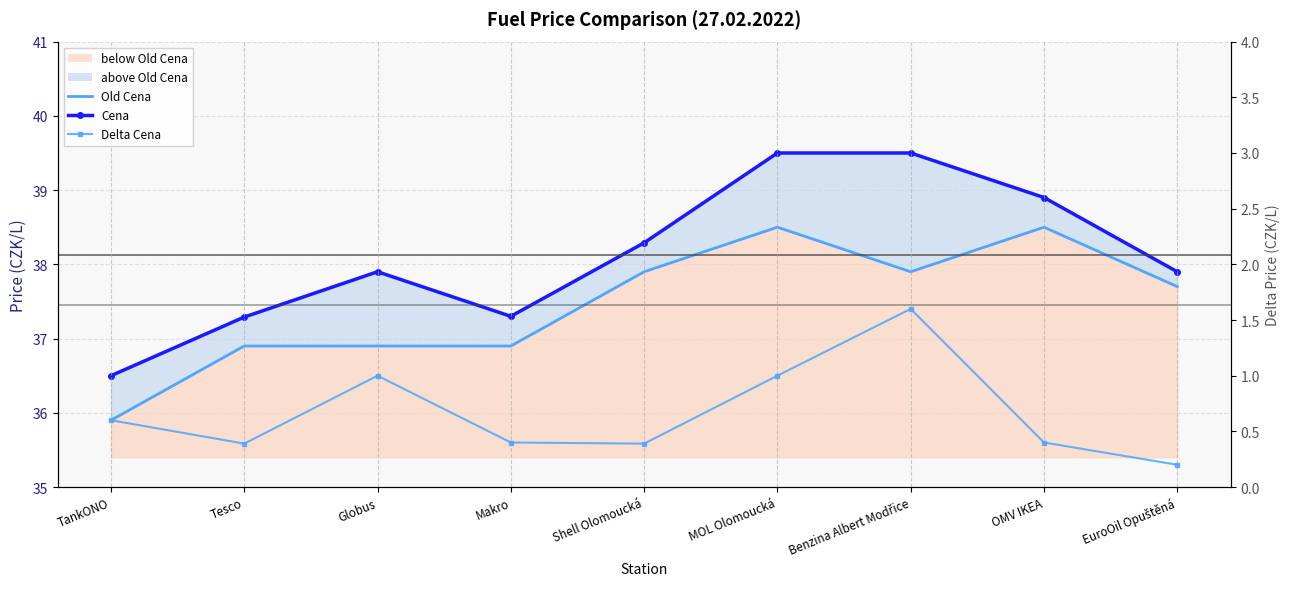

Which series has the widest spread of values?

Cena